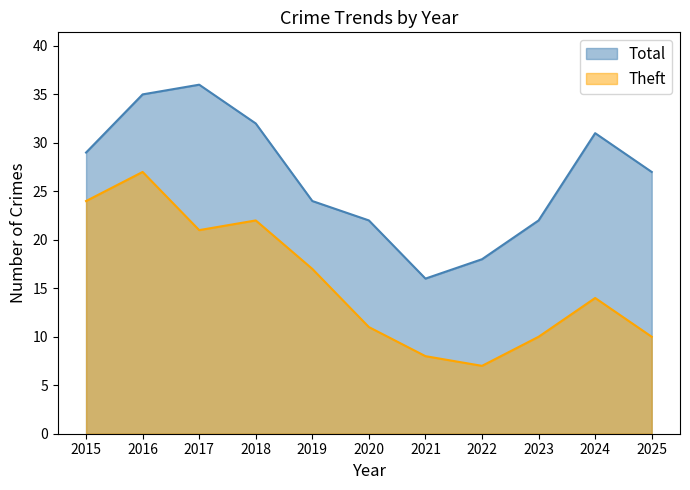

What is the difference between the second highest and minimum values in the Total series?

19